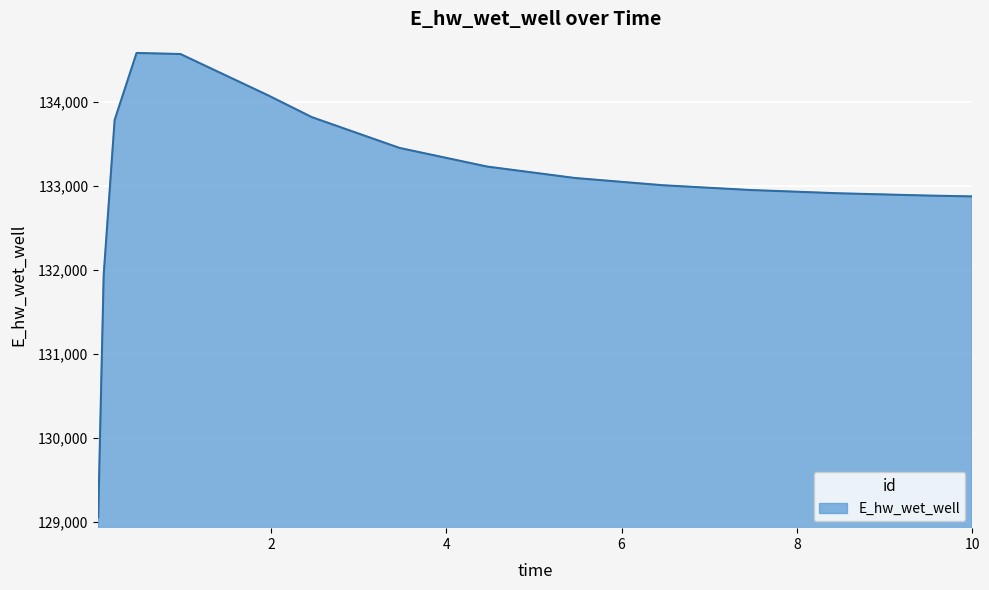

What is the difference between the maximum and minimum values?

5530.6